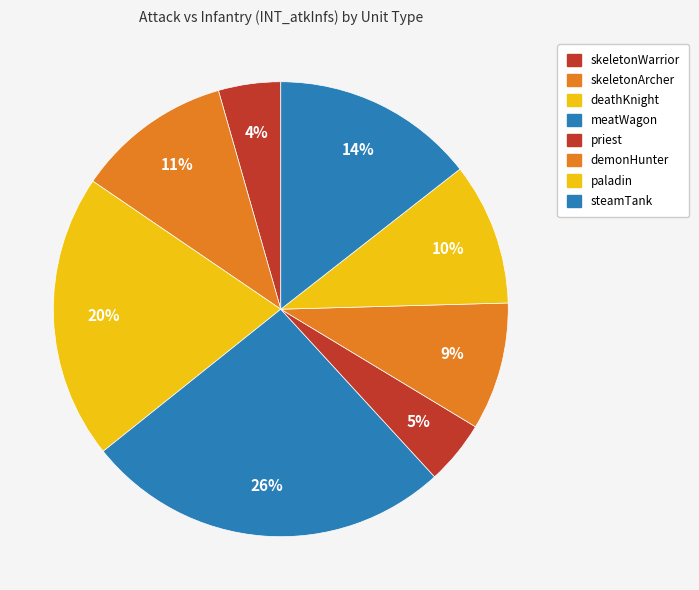

Does any single category account for the majority?

No